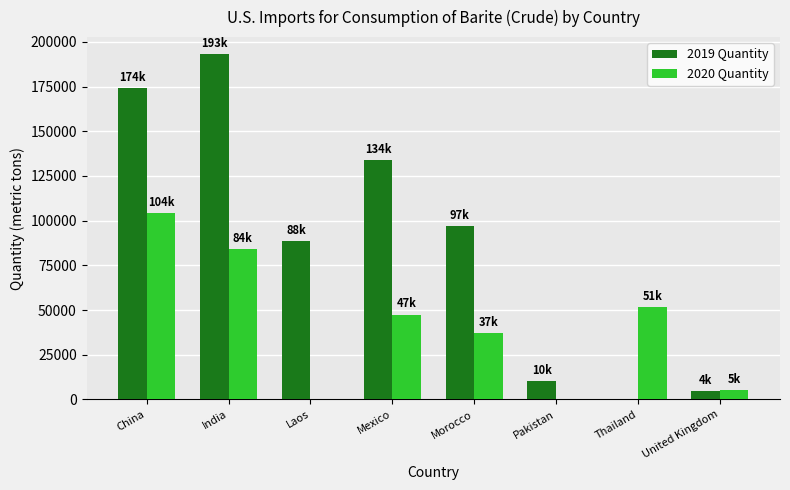

Reading left to right, what are all the values shown in this chart?

2019 Quantity: 174000	193000	88700	134000	97000	10100	0	4540
2020 Quantity: 104000	84300	0	47500	37200	0	51600	5420